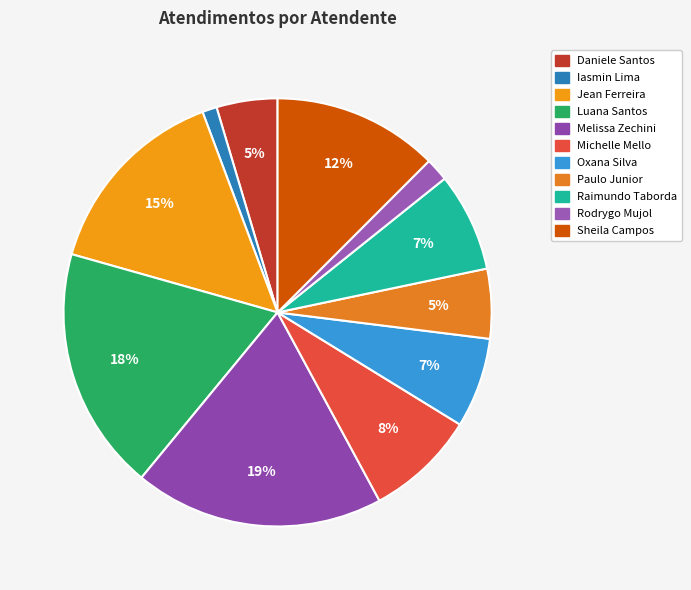

Is there any slice that represents more than half of the pie?

No